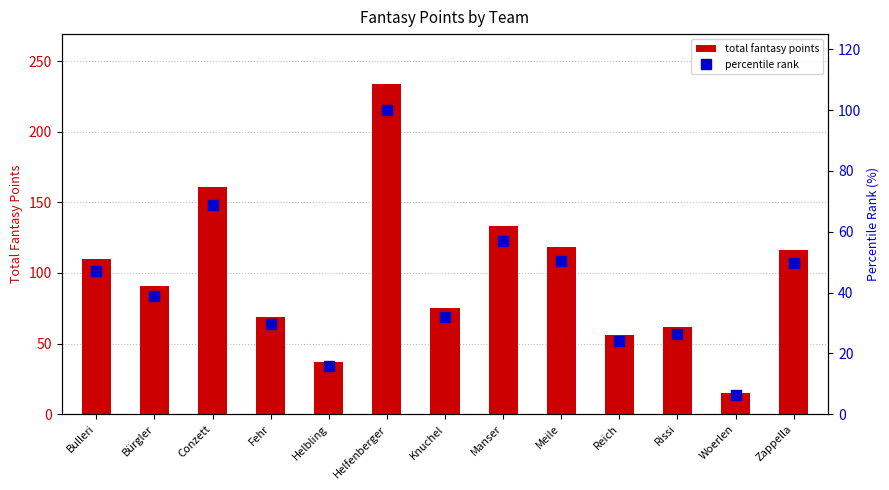

What is the difference between the maximum and second lowest values in the total fantasy points series?

197